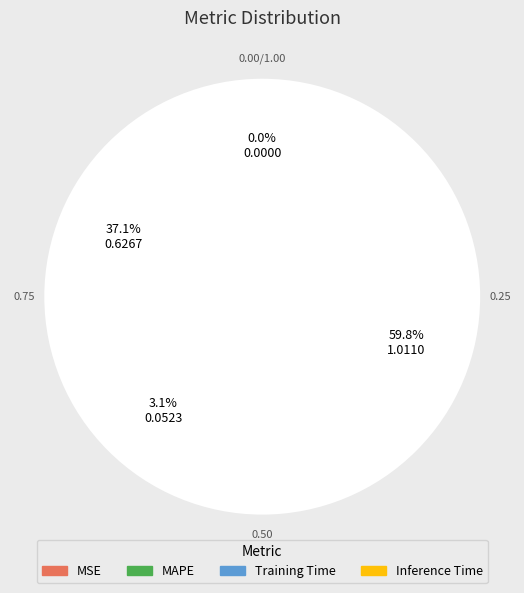

To the nearest percent, what portion does MAPE represent?

37%